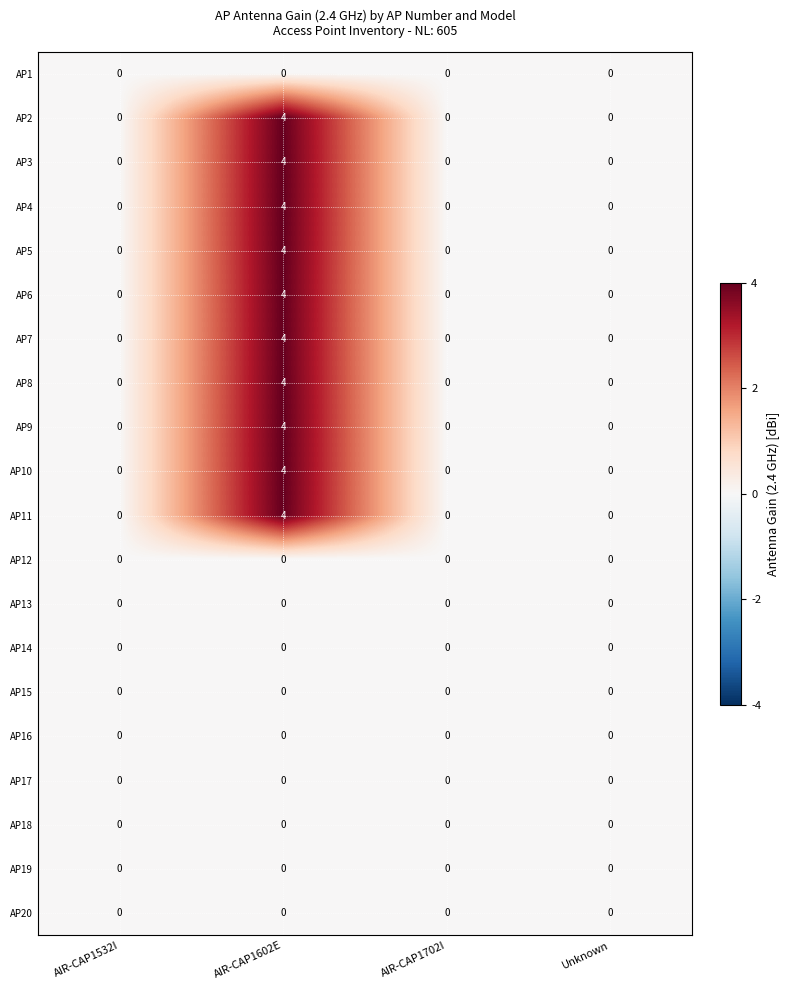

Which category has the highest value in the AP2 series?

AIR-CAP1602E